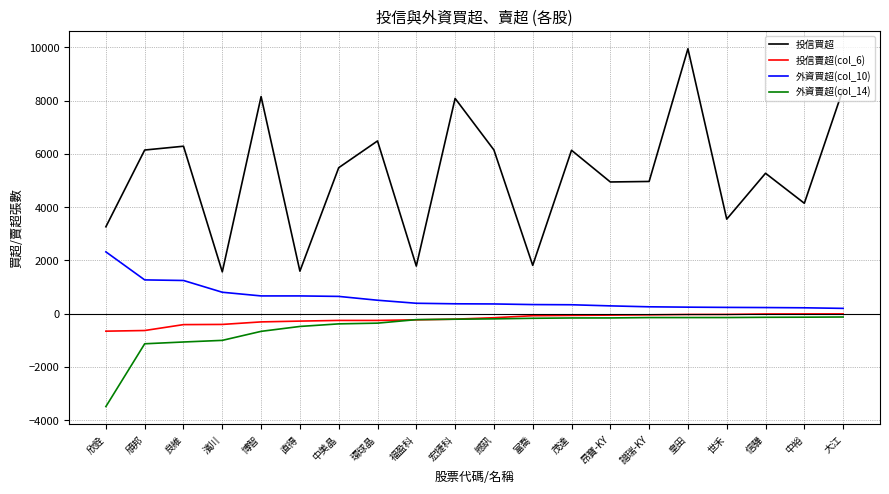

What is the average value of the 外資買超(col_10) series?

580